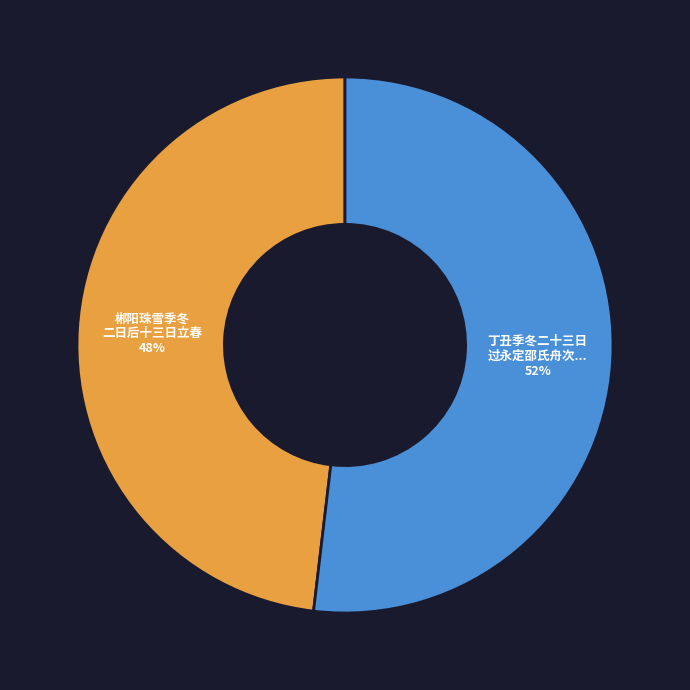

What is the smallest slice in the pie chart?

郴阳珠雪季冬 二日后十三日立春